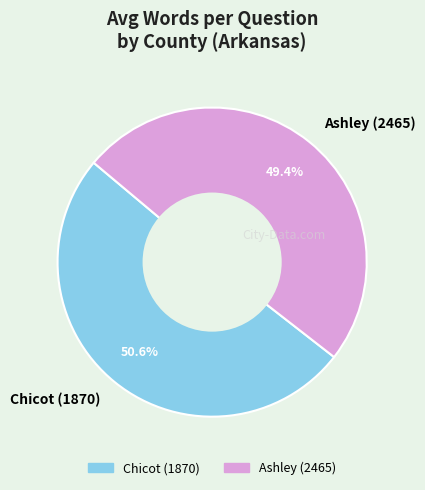

To the nearest percent, what is the average slice percentage?

50%